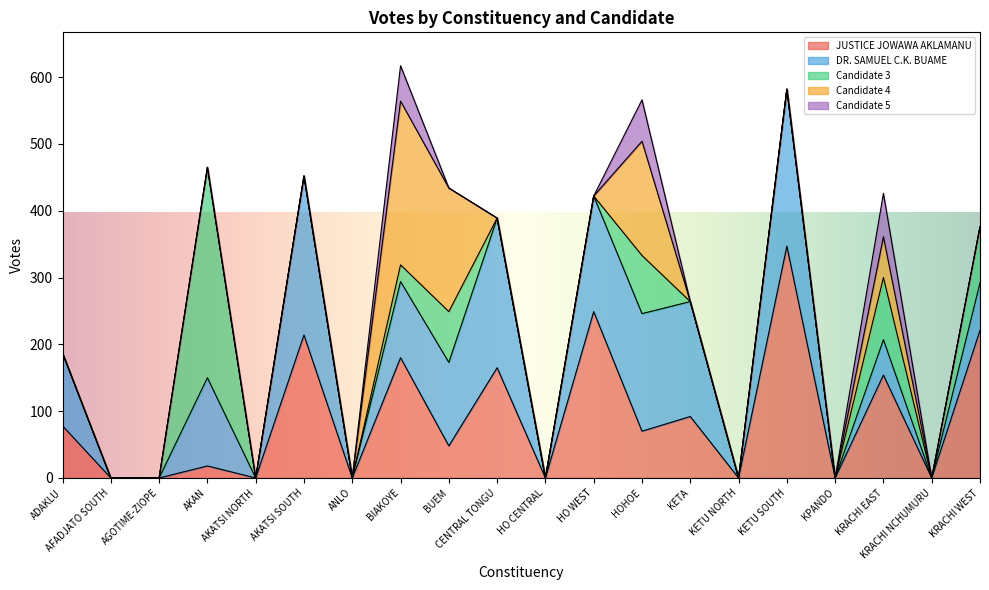

Where is the first local minimum for DR. SAMUEL C.K. BUAME?

AKATSI NORTH